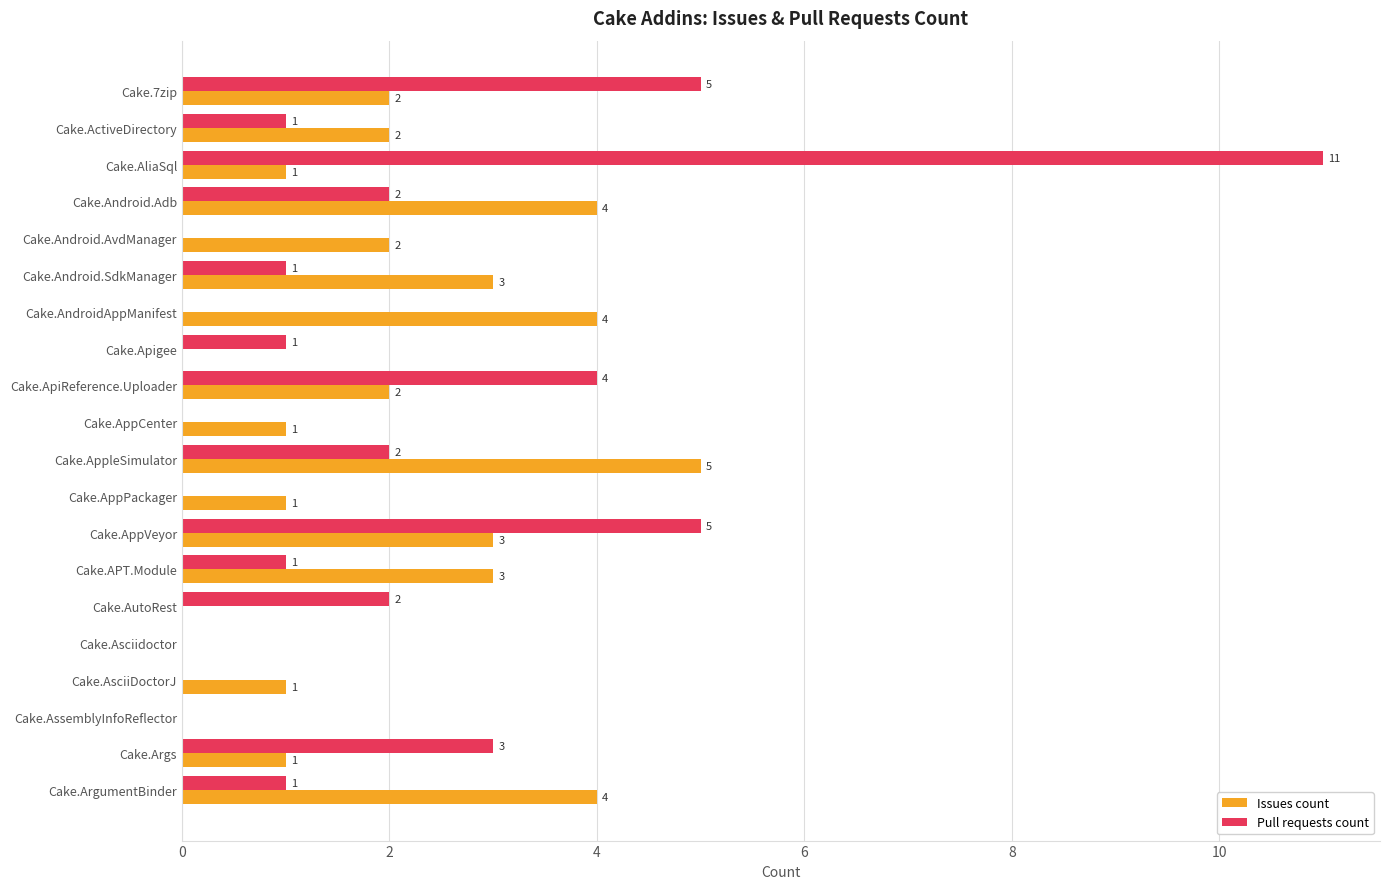

How many positive values does the Issues count series have?

16